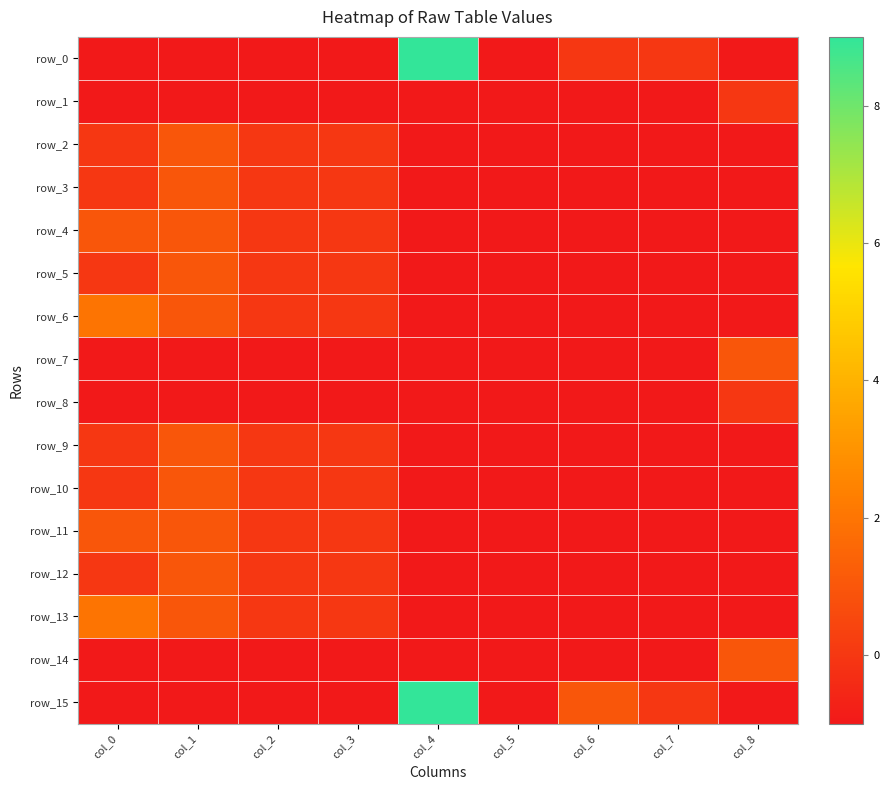

Rank the series at col_6 from lowest to highest value.

row_1, row_2, row_3, row_4, row_5, row_6, row_7, row_8, row_9, row_10, row_11, row_12, row_13, row_14, row_0, row_15